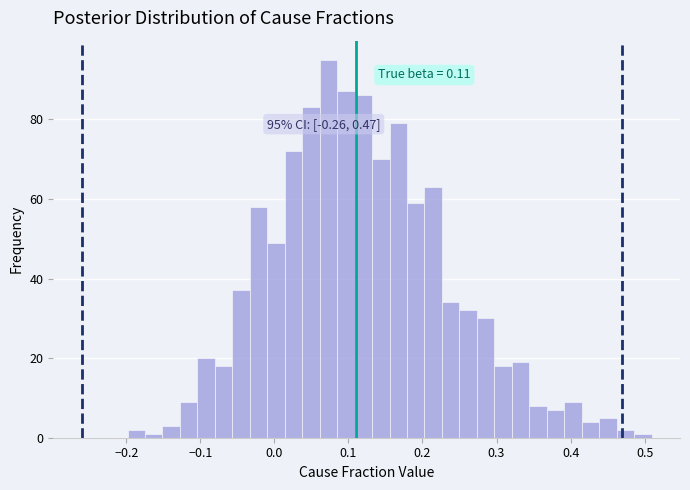

Around what value on the x-axis is the tallest bar? Give the approximate position of its centre, as read against the axis.

0.07